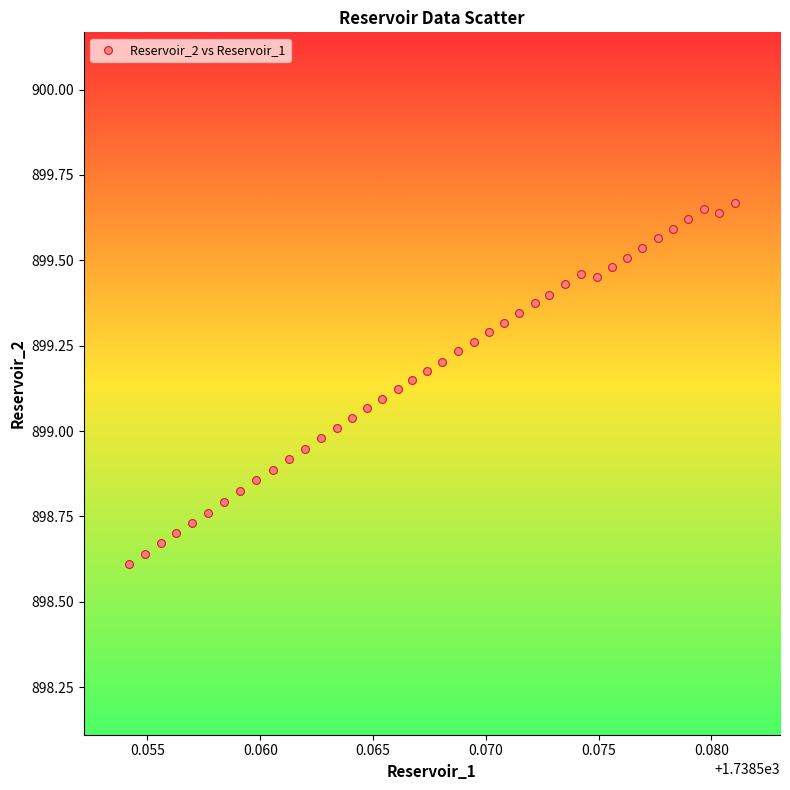

What is the range of Y values (max minus min)?

1.1